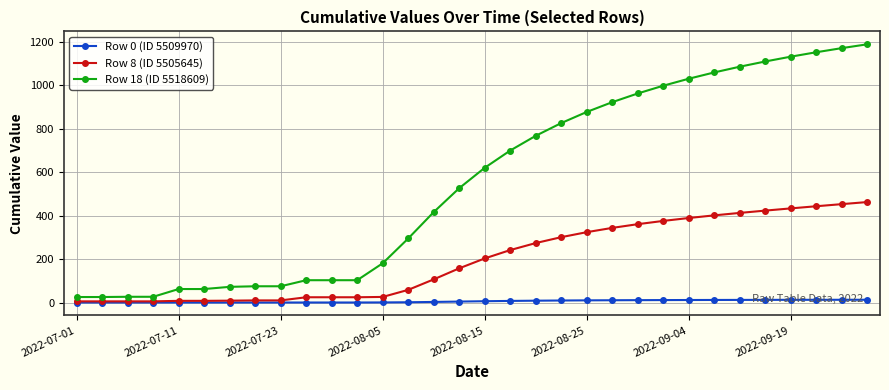

List the series in order of their overall mean, highest first.

Row 18 (ID 5518609), Row 8 (ID 5505645), Row 0 (ID 5509970)